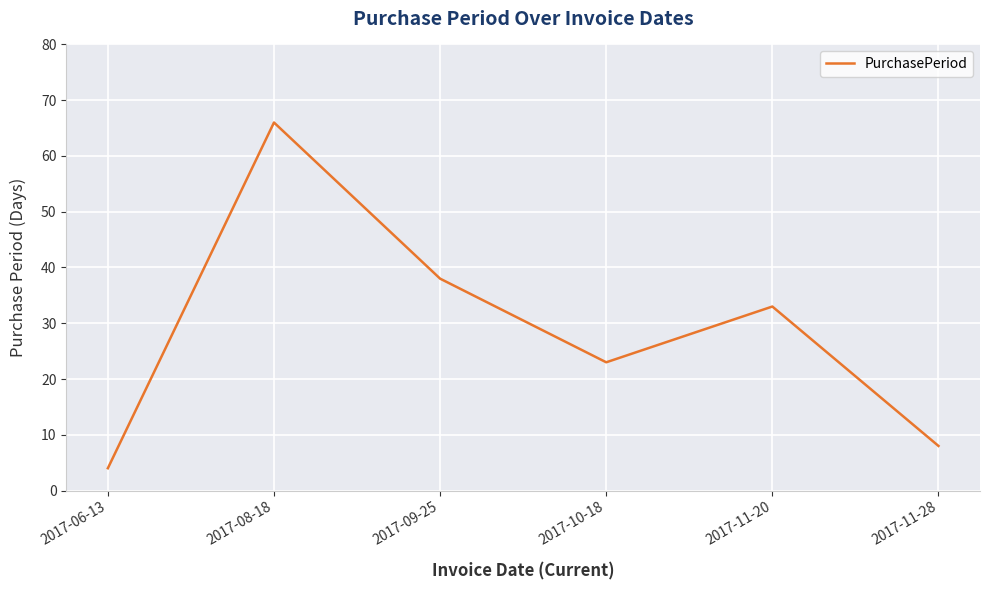

What is the sum of all values?

172